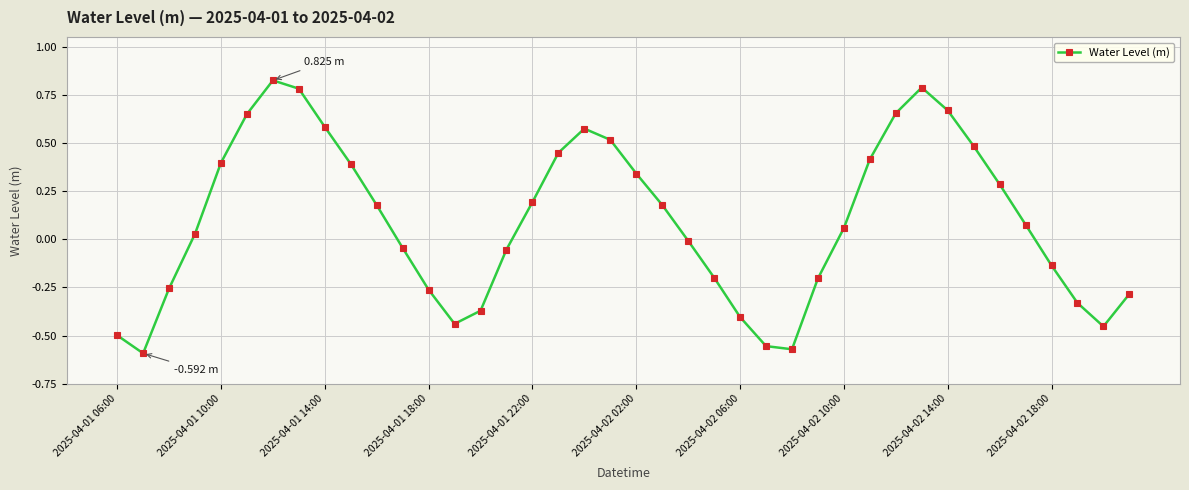

How many points are lower than both their immediate neighbors (excluding endpoints)?

4